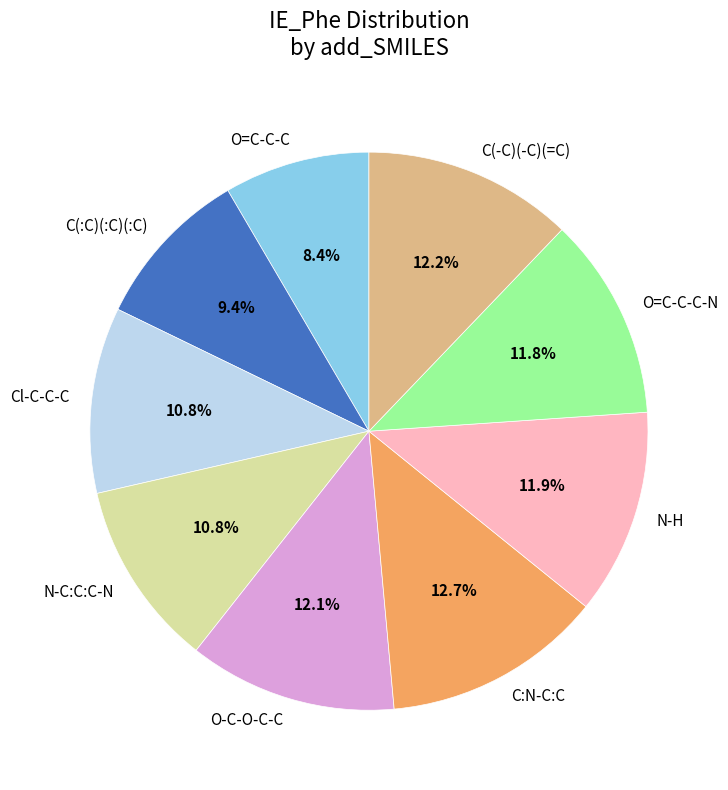

What percentage is the N-H slice, to the nearest percent?

12%